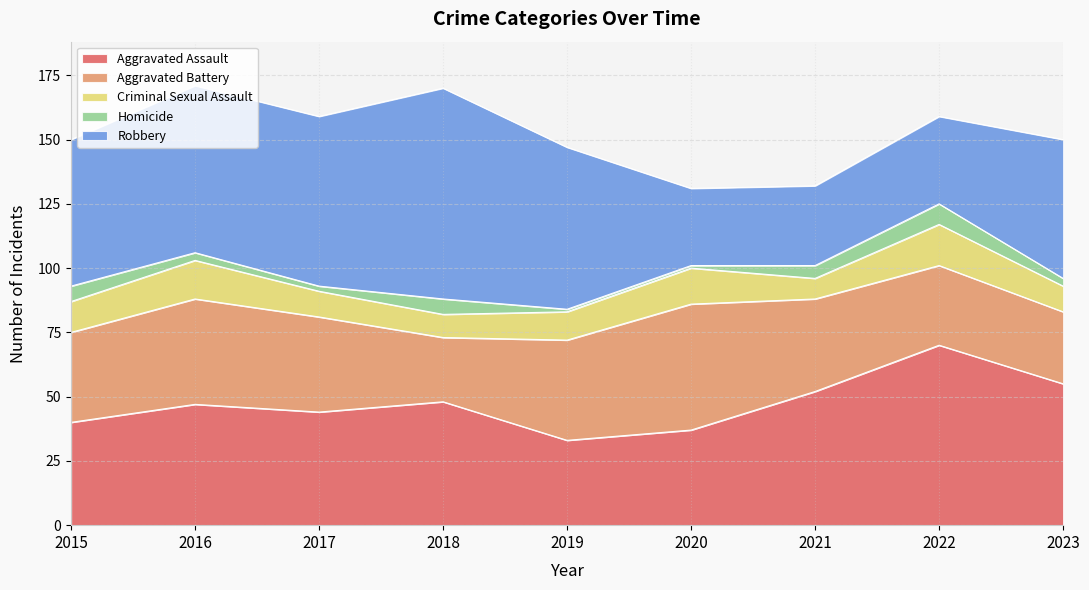

Where is Aggravated Battery nearest to the value 37?

2017